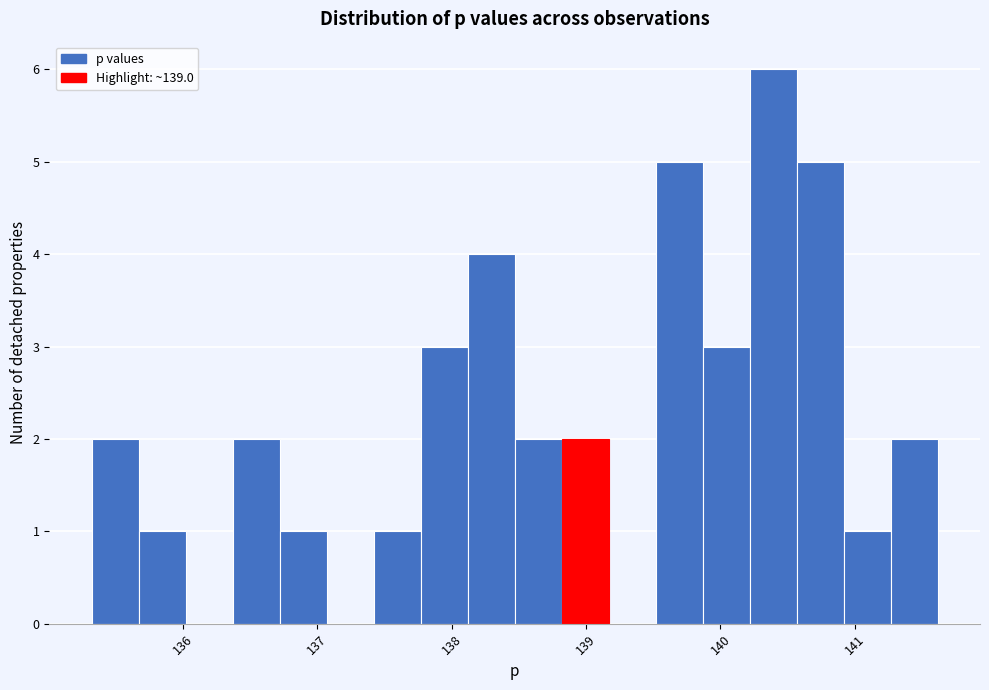

Read against the x-axis, roughly where is the centre of the tallest bar?

140.4